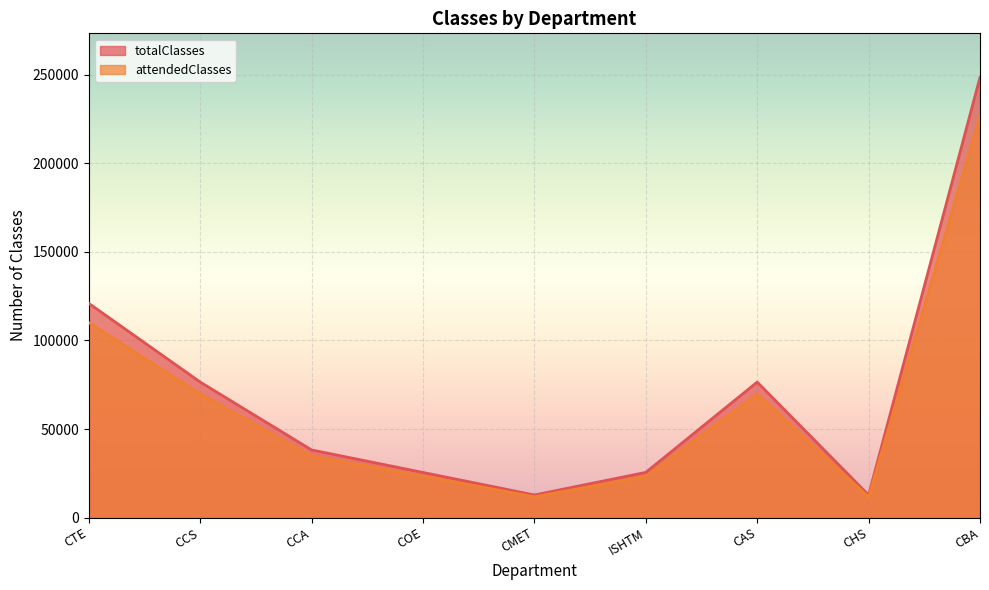

Reading left to right, transcribe all the data shown in this chart.

totalClasses: 120970	76535	38198	25485	12767	25526	76512	12744	248564
attendedClasses: 110113	69829	34836	23414	11743	23314	69774	11561	226666